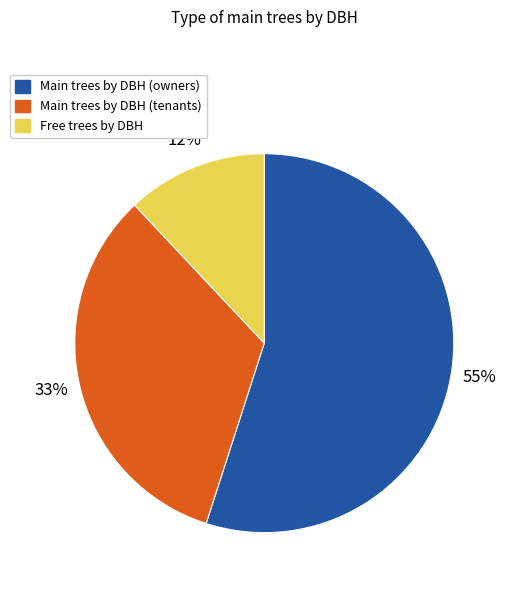

What is the ratio of the value at Main trees by DBH (owners) to the value at Free trees by DBH?

4.6